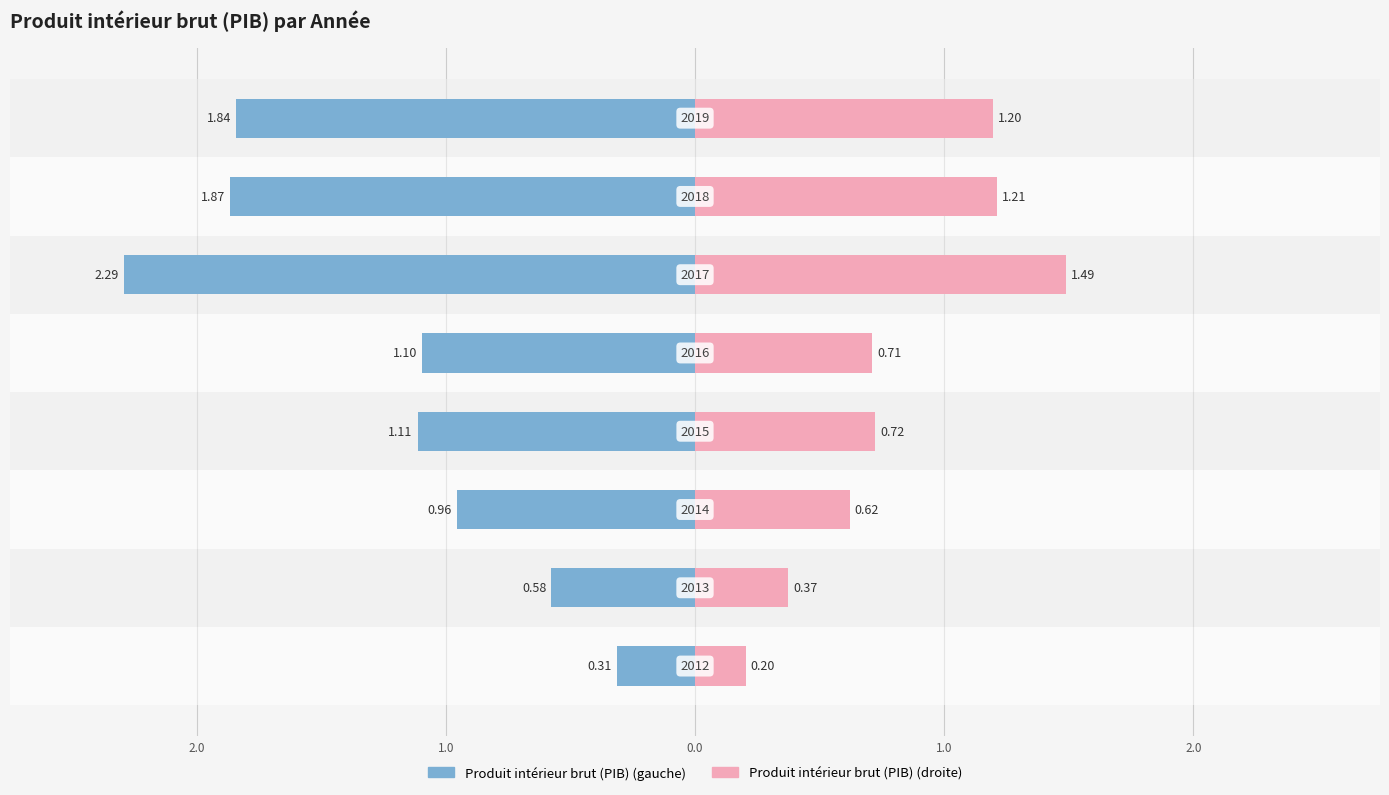

How many groups of bars are there?

8